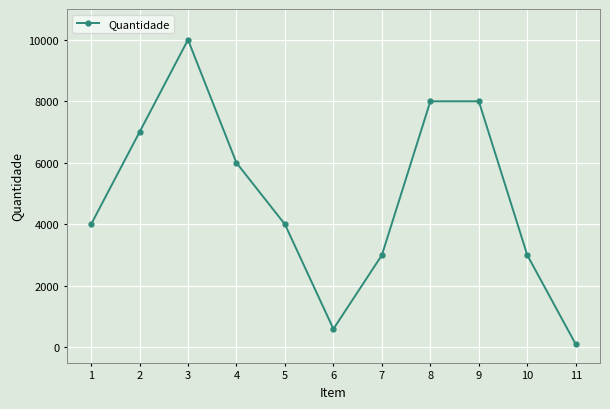

Is it true that the value at 1 is 4000?

True